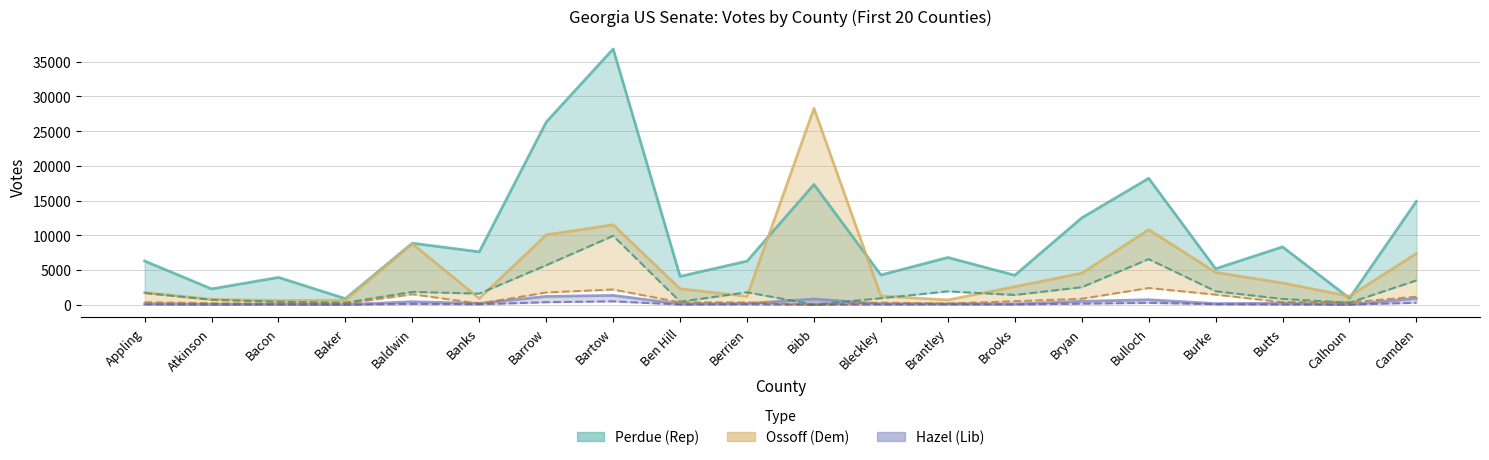

How many times do Ossoff EDV and Perdue EDV cross each other?

2